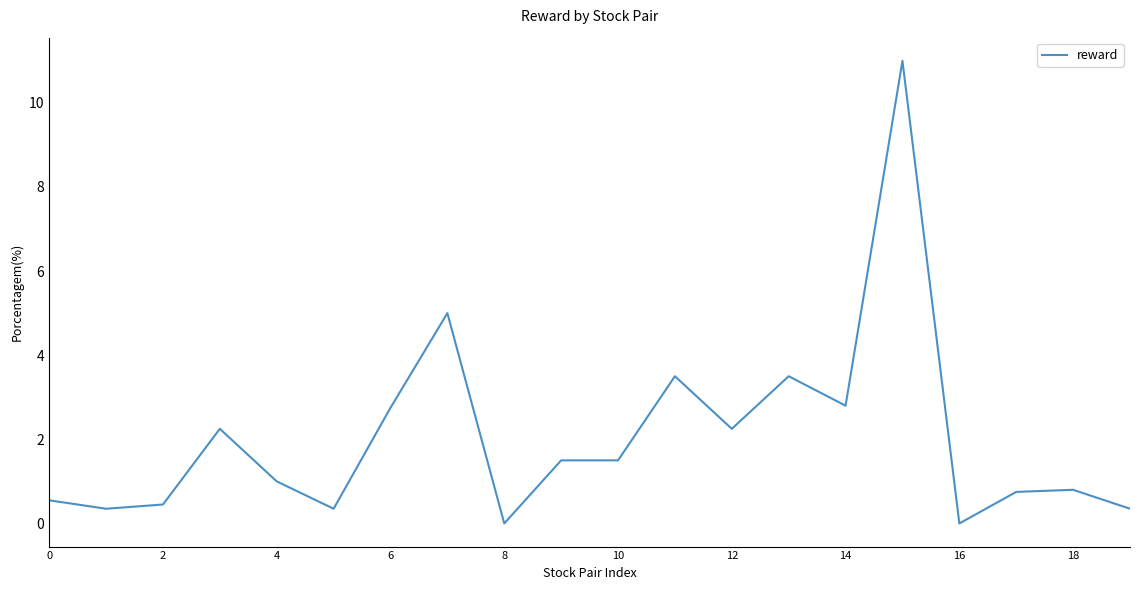

What is the maximum value shown in the chart?

11.0